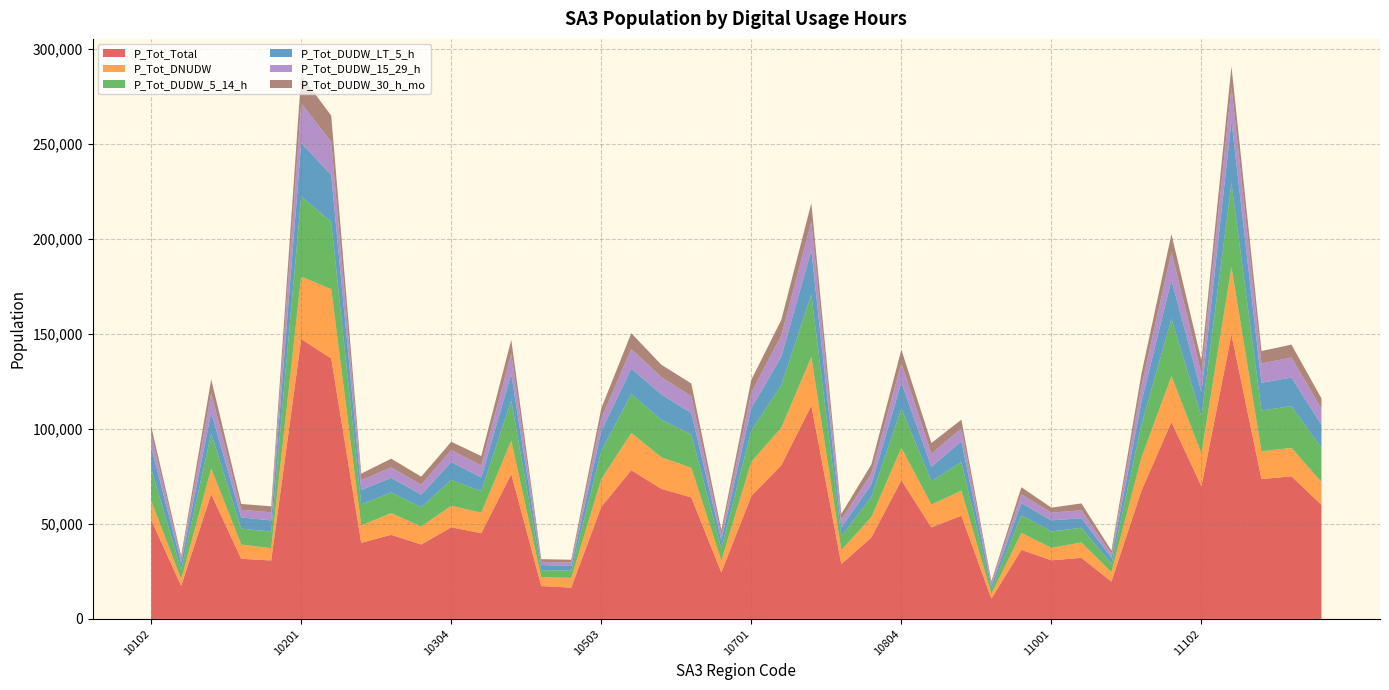

Reading right to left, transcribe all the data shown in this chart.

P_Tot_DUDW_LT_5_h: 11203=12000	11202=15000	11201=14591	11103=32708	11102=12928	11101=20399	11004=12014	11003=3120	11002=5050	11001=5817	10903=6437	10902=1814	10901=10844	10805=7529	10804=13631	10802=6613	10801=4500	10704=23268	10703=14996	10701=11634	10604=4369	10603=11194	10602=13386	10601=13373	10503=10396	10502=2463	10501=2758	10402=13968	10401=7196	10304=9415	10303=6587	10302=7732	10301=7603	10202=24720	10201=28182	10106=5896	10105=5889	10104=11043	10103=3652	10102=11405
P_Tot_DUDW_5_14_h: 11203=18000	11202=22000	11201=21452	11103=44186	11102=19320	11101=30125	11004=17339	11003=4467	11002=7738	11001=8653	10903=9247	10902=2451	10901=15080	10805=12259	10804=20743	10802=10538	10801=7381	10704=32813	10703=22377	10701=16544	10604=6421	10603=17560	10602=19701	10601=20437	10503=14793	10502=3820	10501=3689	10402=21117	10401=11382	10304=13536	10303=10179	10302=10853	10301=10998	10202=35344	10201=42179	10106=8666	10105=8376	10104=18550	10103=4957	10102=16769
P_Tot_DUDW_15_29_h: 11203=8500	11202=10500	11201=10168	11103=17967	11102=9594	11101=14693	11004=8537	11003=2063	11002=4164	11001=4039	10903=4646	10902=1303	10901=6848	10805=6968	10804=10246	10802=5689	10801=4096	10704=15069	10703=11151	10701=8266	10604=2925	10603=8896	10602=9132	10601=10352	10503=6817	10502=1790	10501=1650	10402=10797	10401=6318	10304=6325	10303=5190	10302=5492	10301=5074	10202=17447	10201=20877	10106=4279	10105=3998	10104=10278	10103=2140	10102=6769
P_Tot_DUDW_30_h_mo: 11203=5500	11202=6800	11201=6561	11103=10646	11102=6934	11101=9460	11004=6328	11003=1741	11002=3615	11001=2635	10903=3725	10902=1045	10901=4579	10805=5608	10804=7030	10802=4808	10801=3129	10704=9832	10703=8200	10701=6699	10604=2481	10603=6710	10602=6472	10601=8303	10503=5233	10502=1482	10501=1421	10402=7124	10401=4937	10304=4360	10303=4265	10302=4578	10301=3538	10202=13771	10201=14663	10106=3161	10105=3045	10104=7157	10103=1472	10102=4123
P_Tot_DNUDW: 11203=12000	11202=15000	11201=14601	11103=35547	11102=17338	11101=24172	11004=17320	11003=4916	11002=8087	11001=6559	10903=8895	10902=2552	10901=13191	10805=12010	10804=17069	10802=10740	10801=7333	10704=25573	10703=19790	10701=18041	10604=6177	10603=15585	10602=16627	10601=19634	10503=14609	10502=5121	10501=4647	10402=17606	10401=10762	10304=11365	10303=9483	10302=11404	10301=9229	10202=36517	10201=32850	10106=6488	10105=7530	10104=13392	10103=3528	10102=10112
P_Tot_Total: 11203=60000	11202=75000	11201=73582	11103=149592	11102=69737	11101=103573	11004=67450	11003=19647	11002=32125	11001=30827	10903=36343	10902=10636	10901=54274	10805=48177	10804=72918	10802=42862	10801=28862	10704=112228	10703=80850	10701=64634	10604=24478	10603=63908	10602=68430	10601=78236	10503=58936	10502=16461	10501=17273	10402=76197	10401=45096	10304=48201	10303=39139	10302=44247	10301=40011	10202=137009	10201=147240	10106=30759	10105=31629	10104=65655	10103=17367	10102=52153